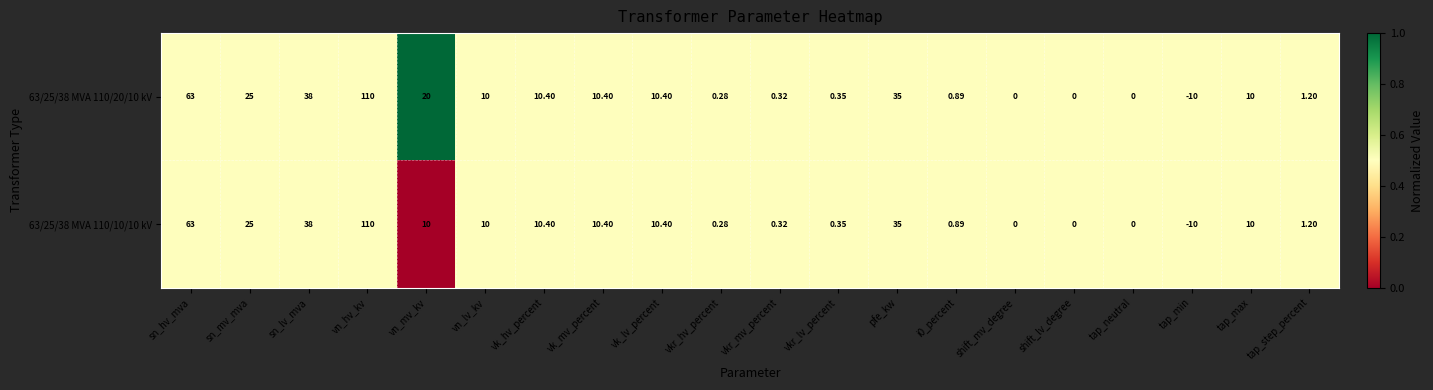

At which category is the sum across all series the highest?

vn_hv_kv